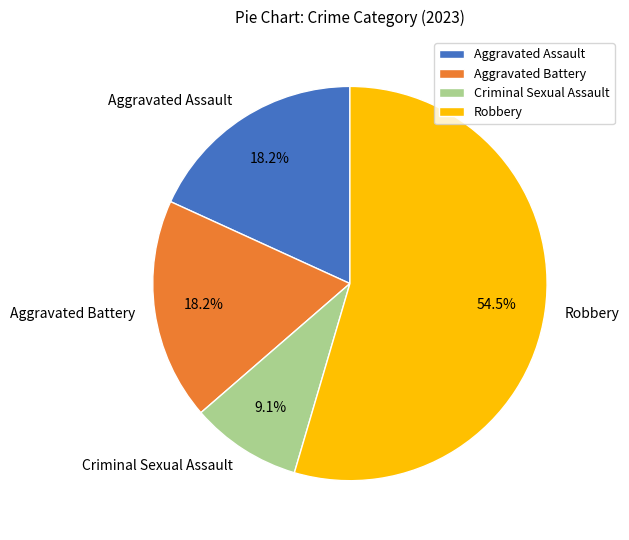

What is the majority slice?

Robbery